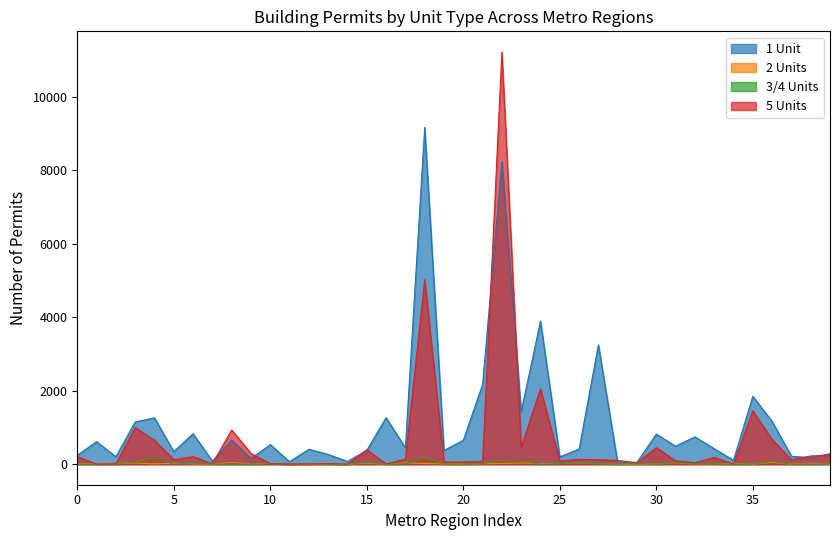

True or false: 3/4 Units and 1 Unit cross at least once.

False